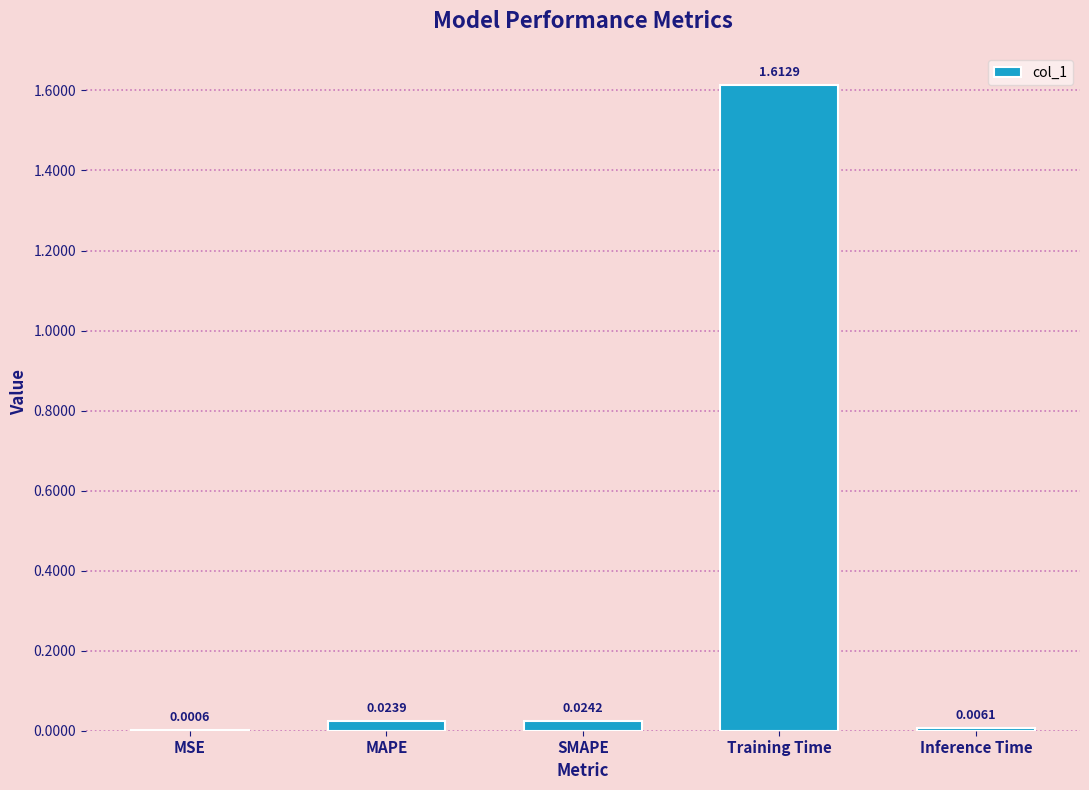

What is the change in value from MSE to Training Time?

+1.6